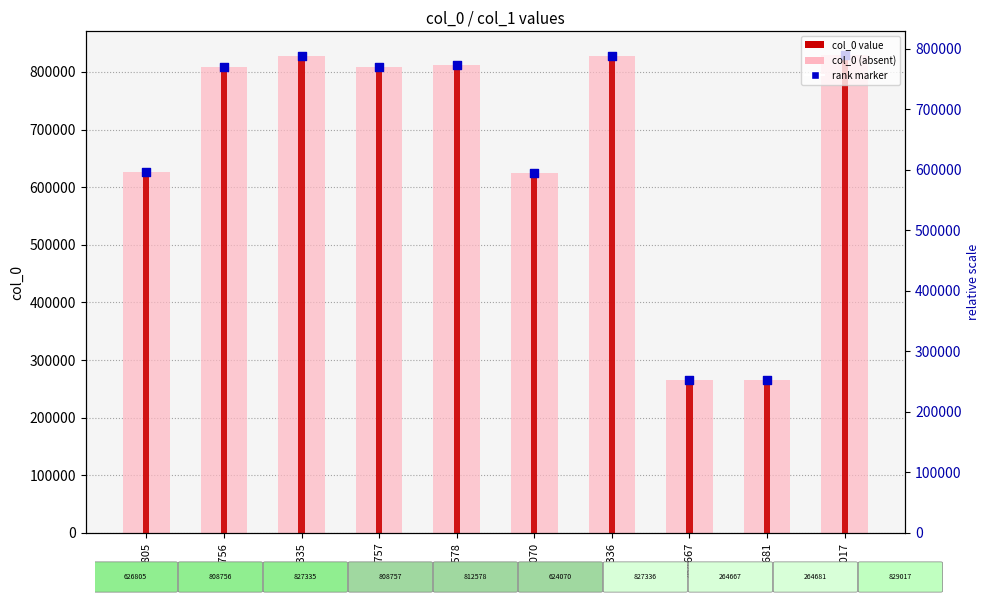

Which series contains the lowest Y value?

col_0 (light)